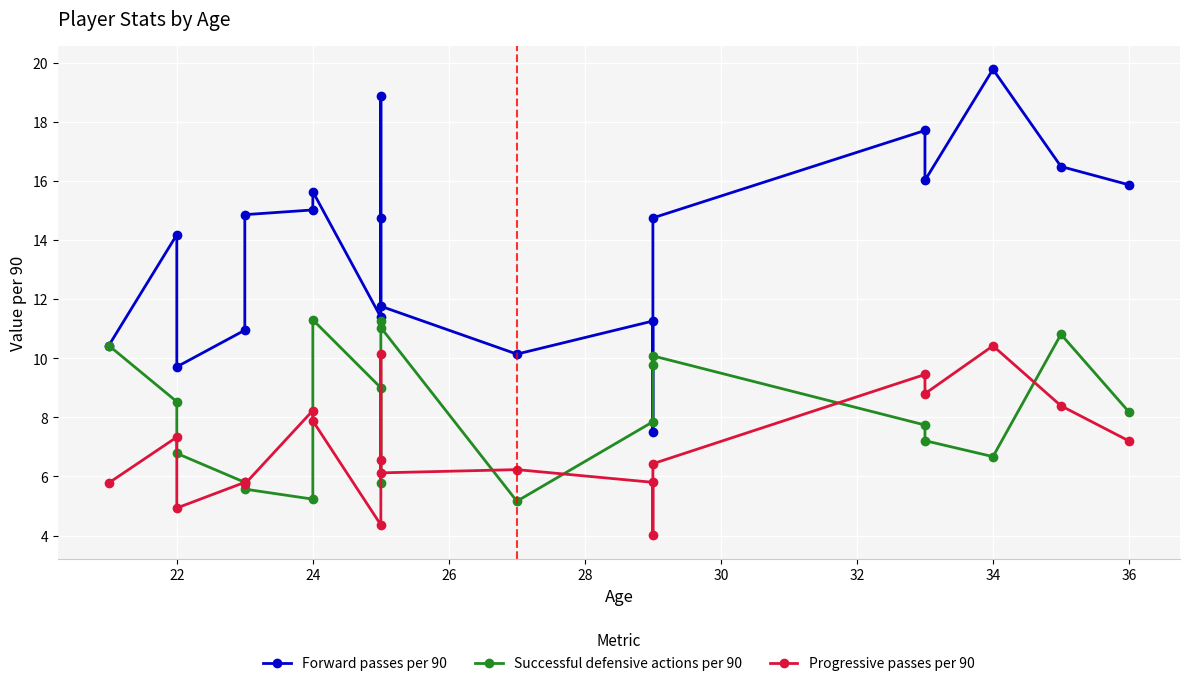

Where does the Forward passes per 90 series first go above 14?

22